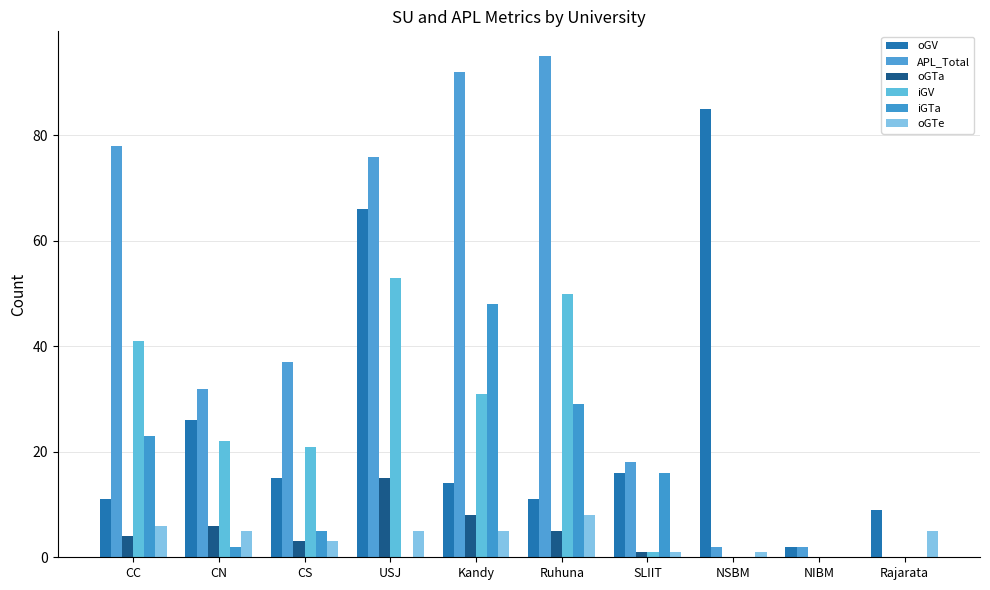

What is the maximum value for APL_Total?

95